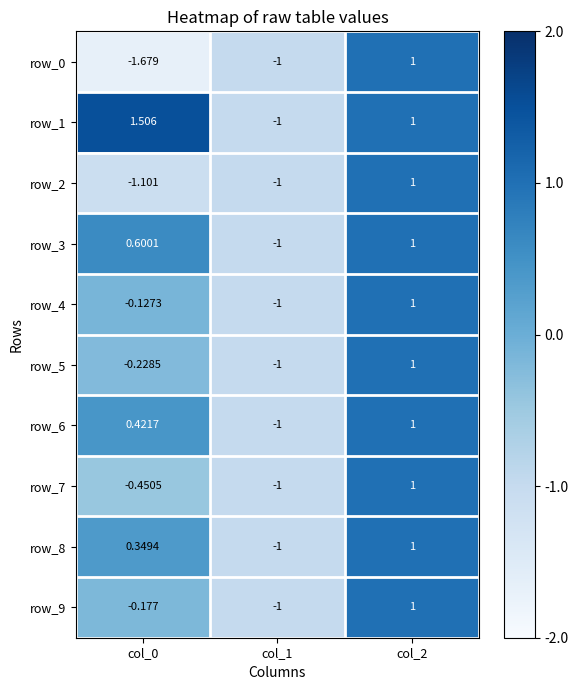

Where does the row_5 series first go above 0?

col_2